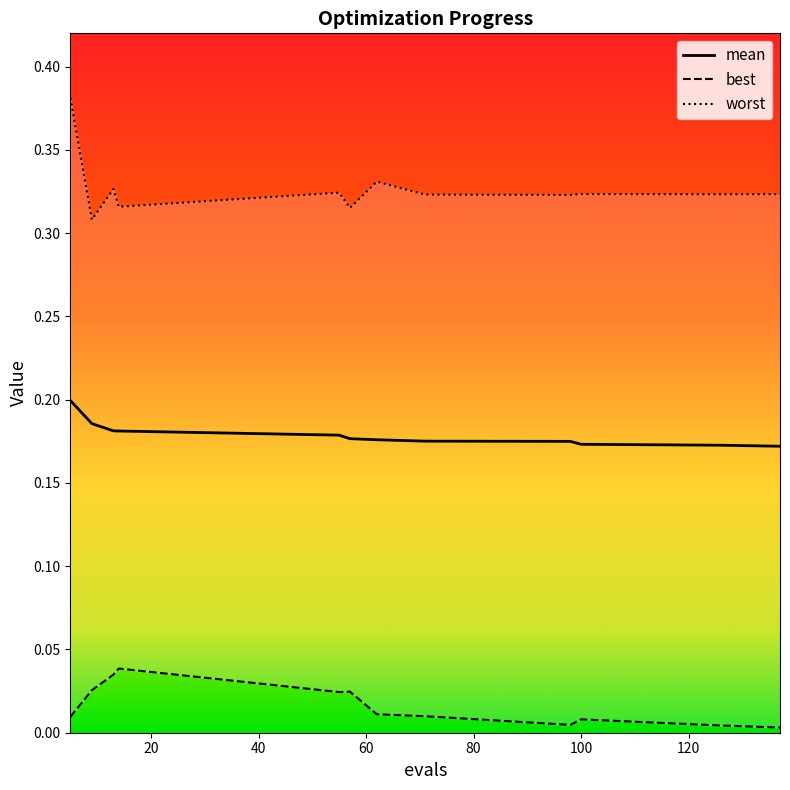

Which series has the largest total across all categories?

worst